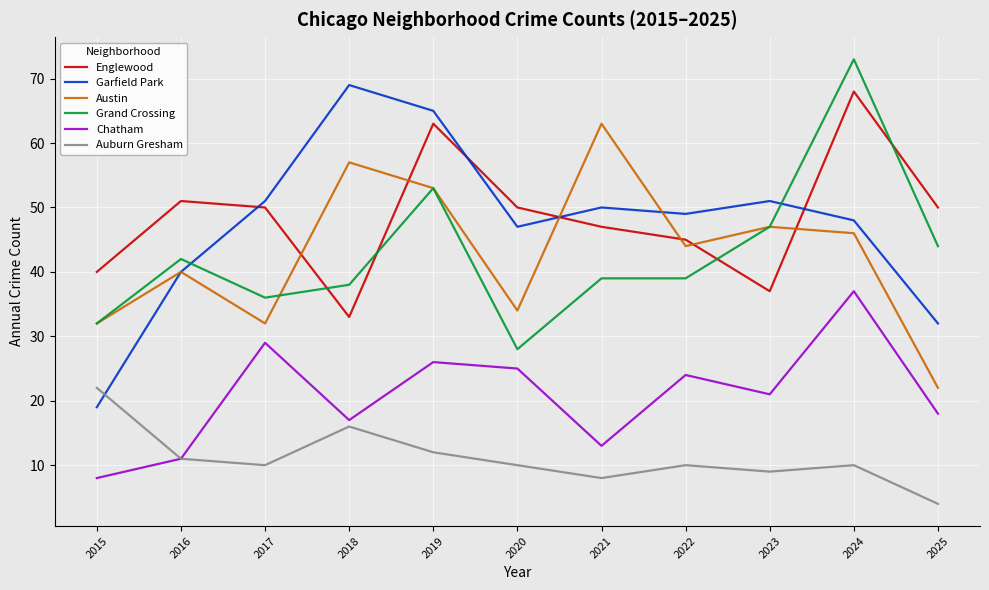

Count the number of data series in this chart.

6